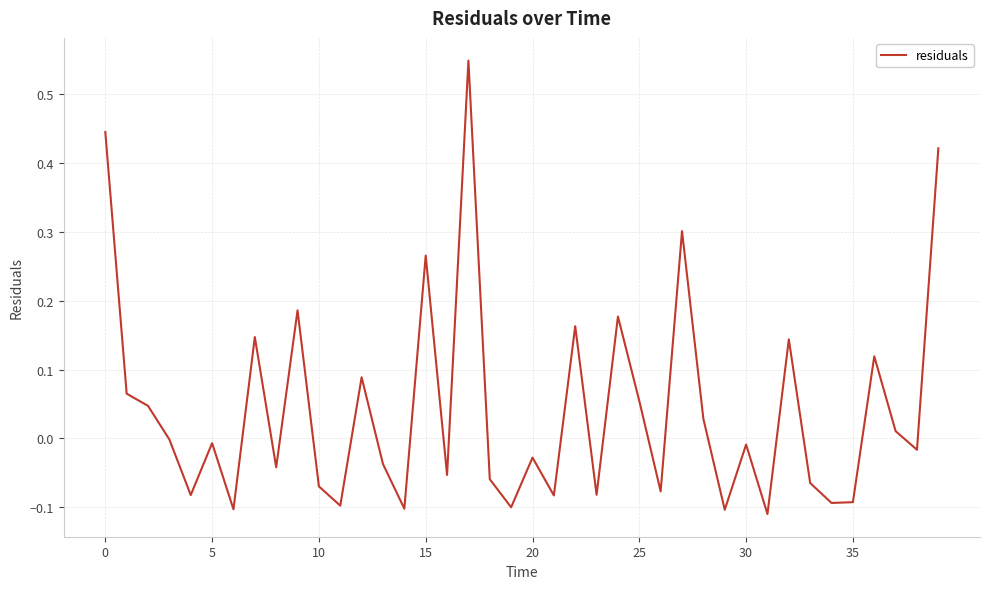

How many points are higher than both their immediate neighbors (excluding endpoints)?

13